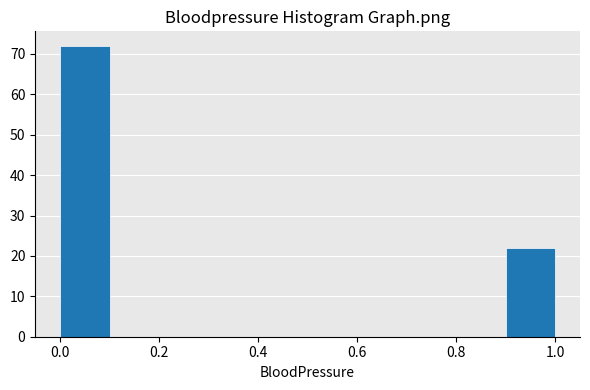

Reading left to right, list every bar in this chart as the range it spans on the x-axis followed by its height. The values are not printed on the chart, so give them approximately, as read against the axis.

0.0 to 0.1: 72
0.1 to 0.2: 0
0.2 to 0.3: 0
0.3 to 0.4: 0
0.4 to 0.5: 0
0.5 to 0.6: 0
0.6 to 0.7: 0
0.7 to 0.8: 0
0.8 to 0.9: 0
0.9 to 1.0: 22